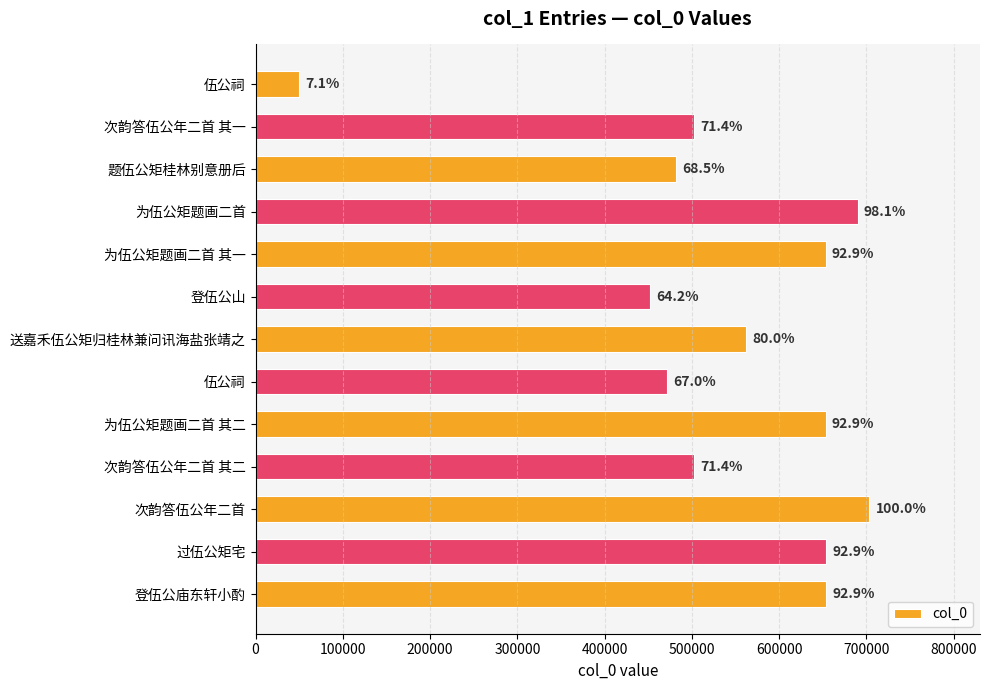

Does the chart contain any negative values?

No